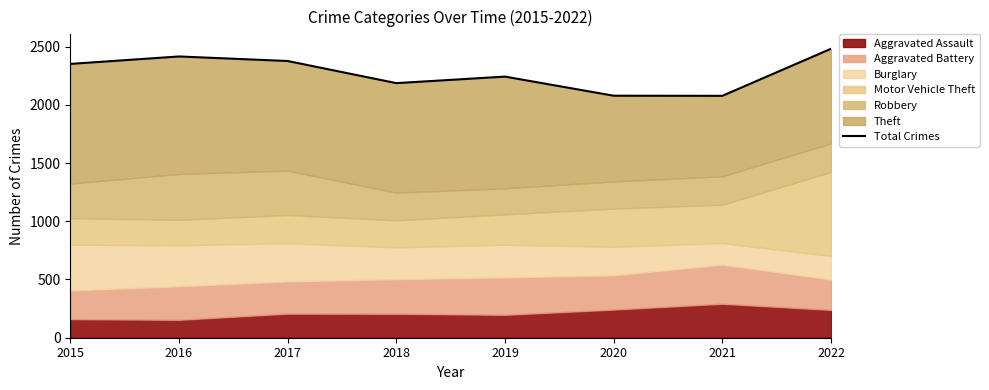

At which category does the data reach its first local peak?

2016